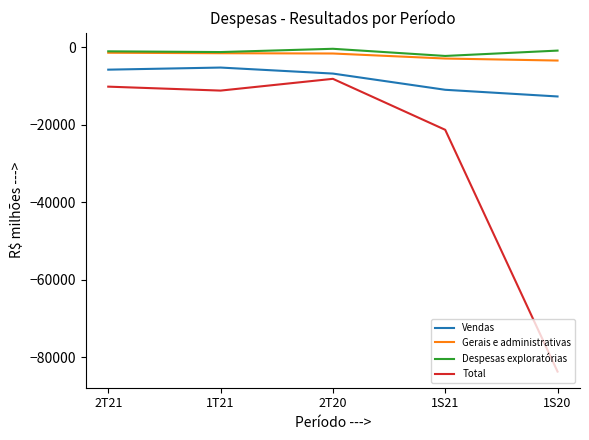

What is the sum of the Despesas exploratórias values at 1S20 and 1S21?

-3019